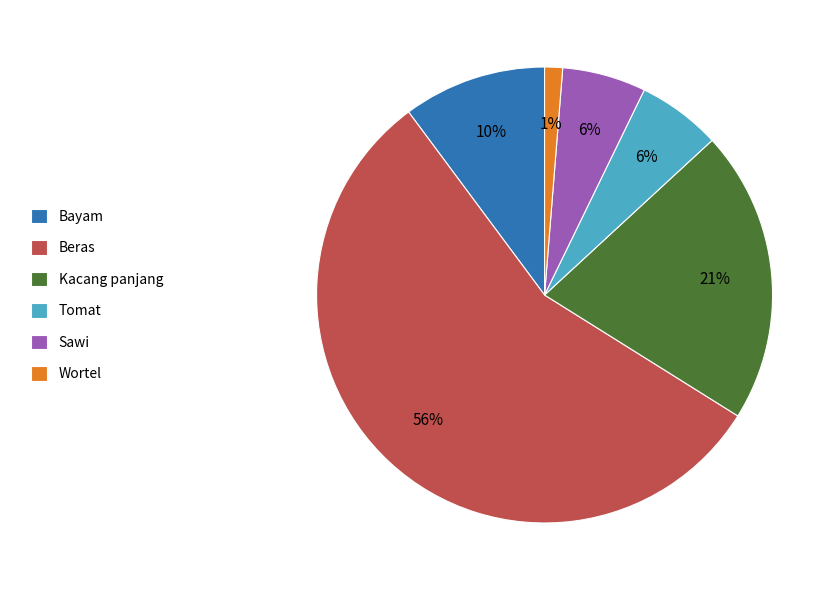

Do Sawi and Wortel together represent more than half of the pie?

No